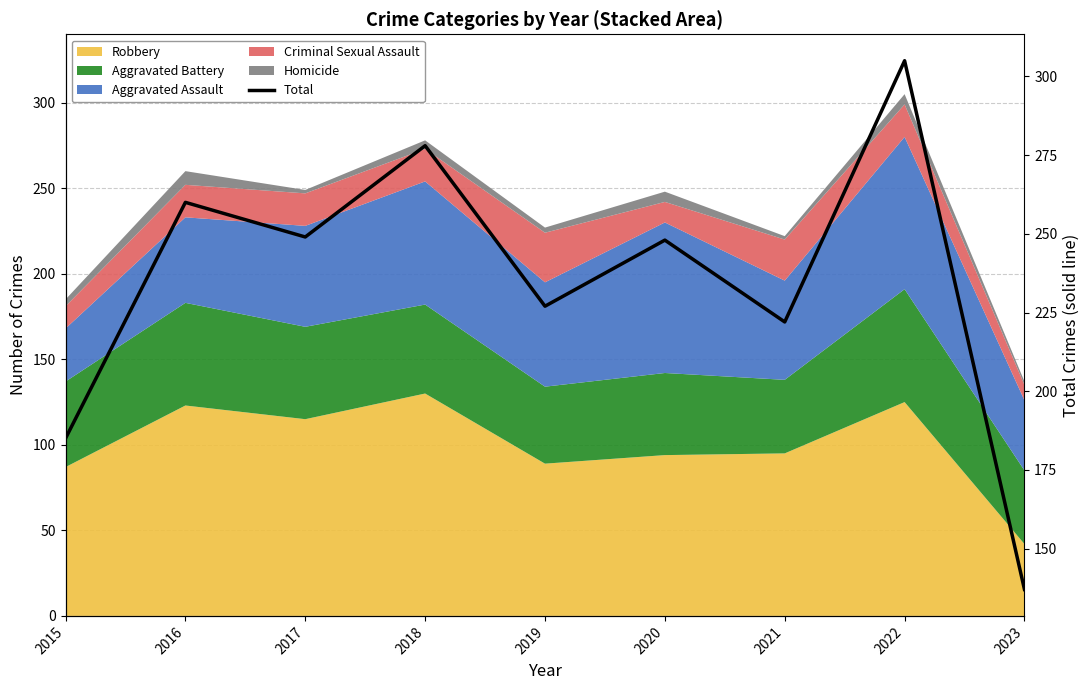

What is the maximum value shown in the chart?

305